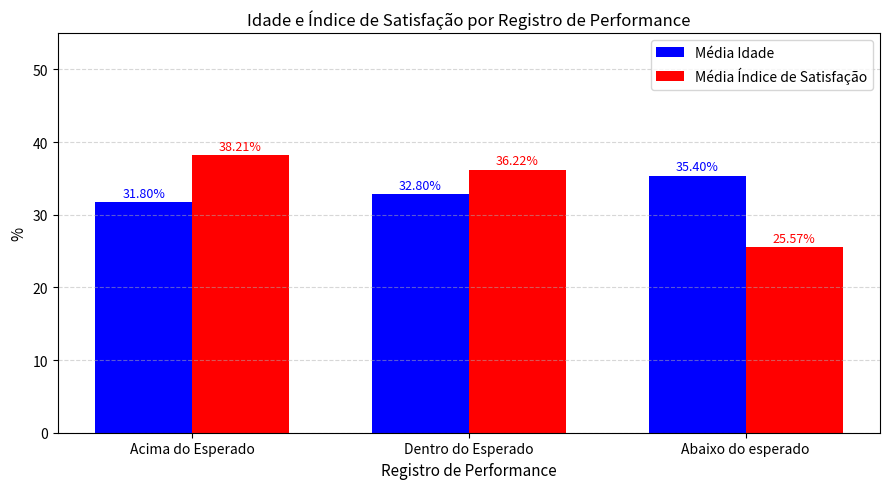

At which category is the sum across all series the highest?

Acima do Esperado